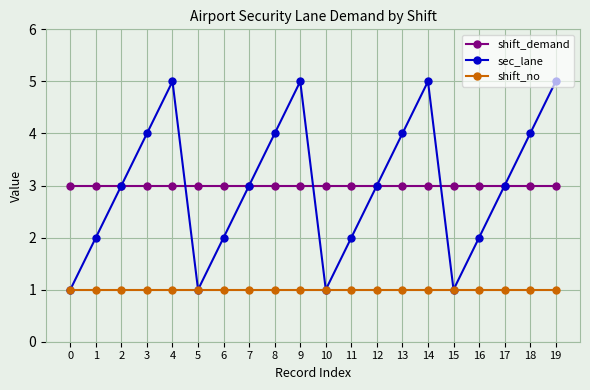

At 4, list the series in order from smallest to largest.

shift_no, shift_demand, sec_lane